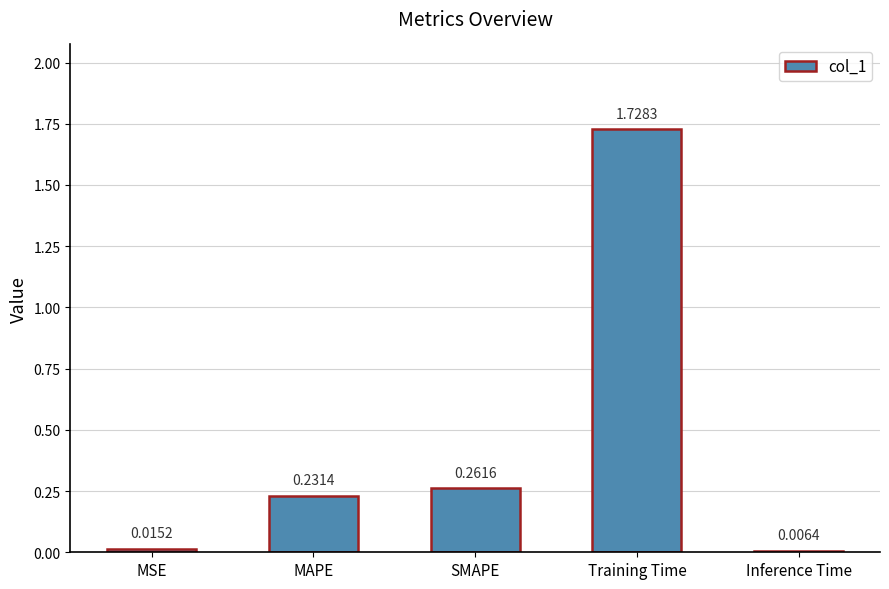

What is the label of the 3rd bar from the left?

SMAPE